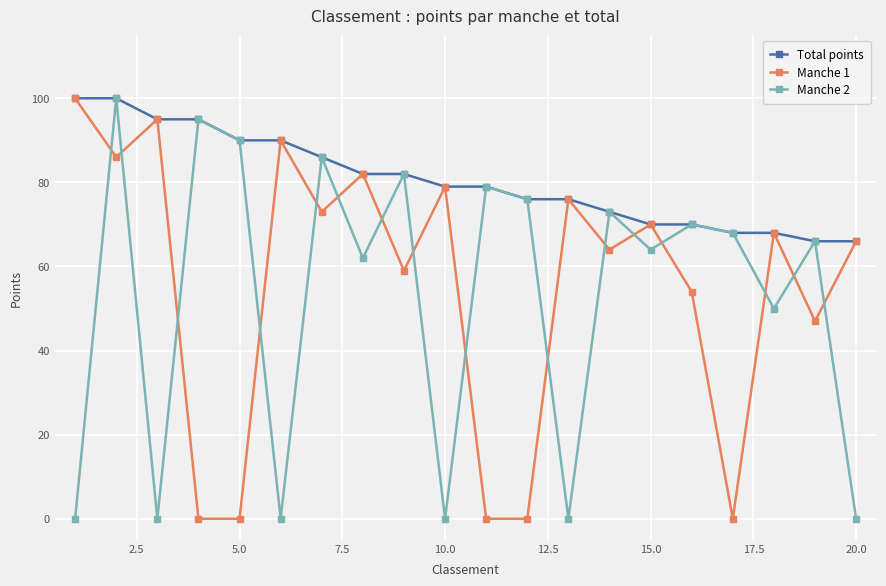

At how many categories does at least one series exceed 44?

20